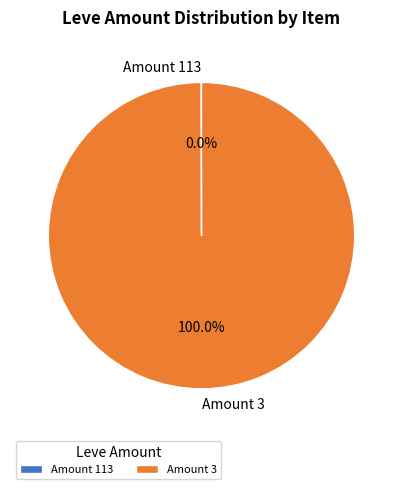

What is the largest slice in the pie chart?

Amount 3